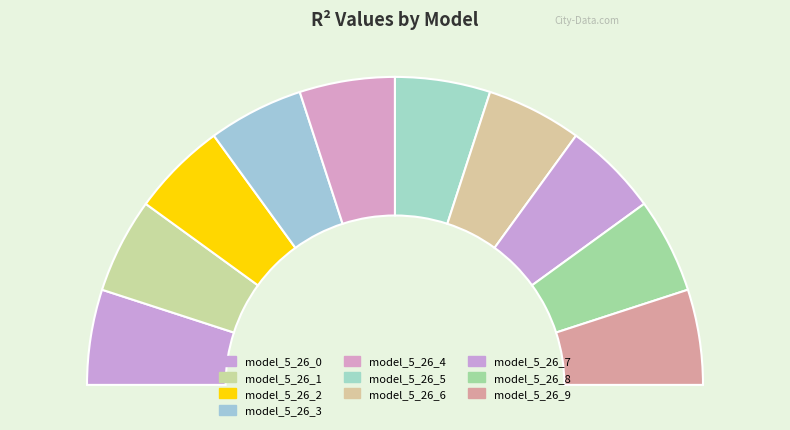

How many segments does this pie chart have?

10